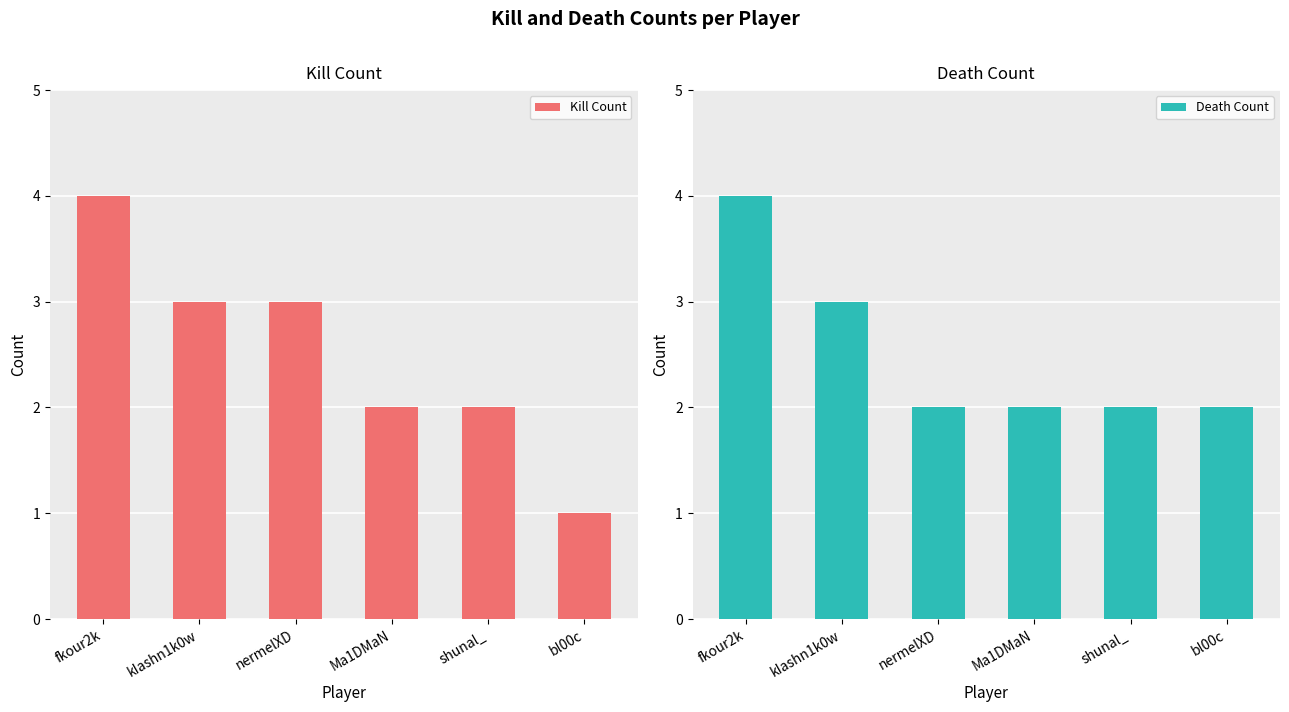

Reading left to right, what are all the values shown in this chart?

Kill Count: 4	3	3	2	2	1
Death Count: 4	3	2	2	2	2